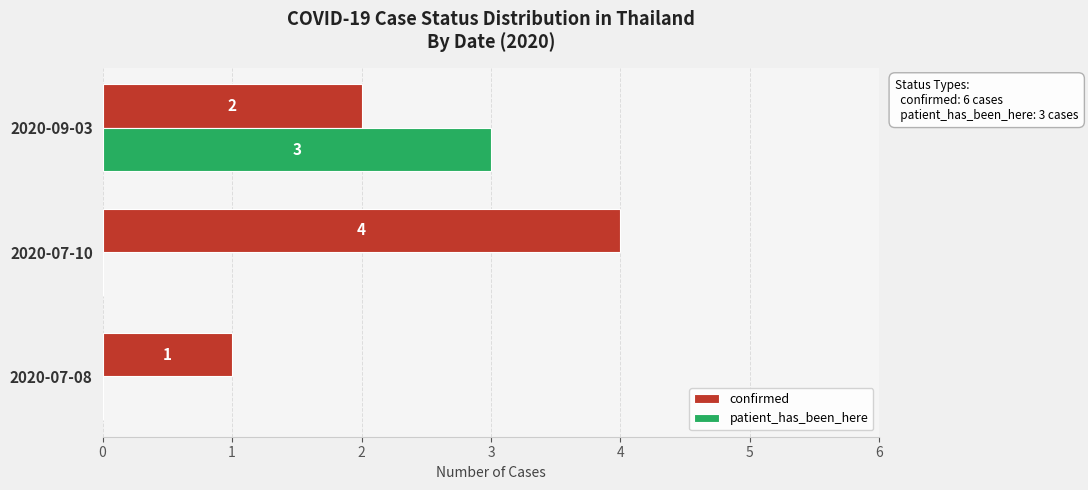

What is the highest value of the patient_has_been_here series?

3